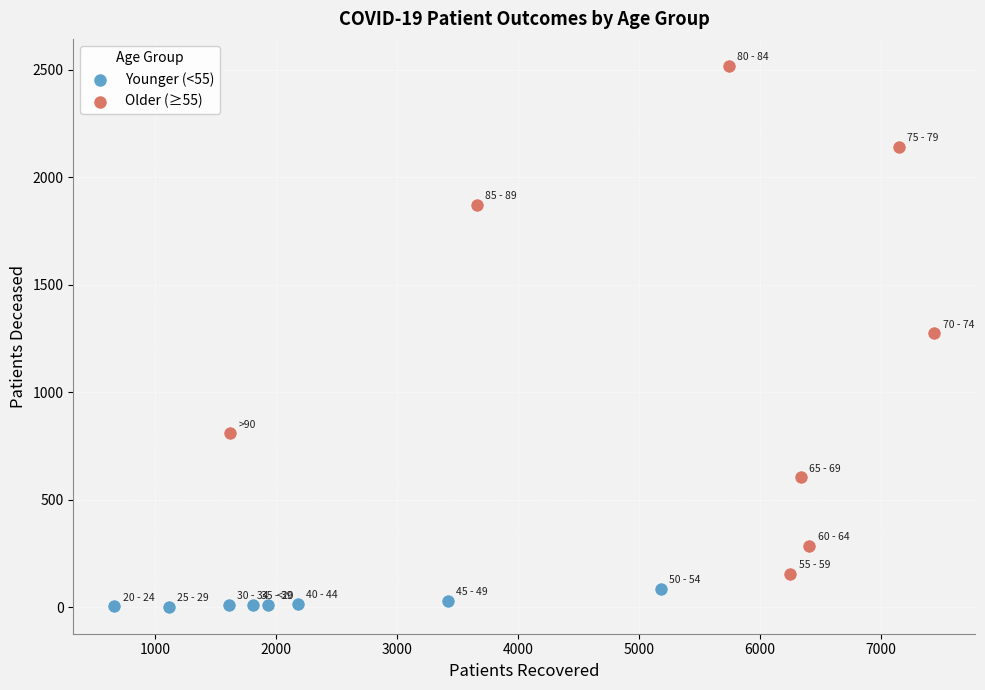

Which series contains the lowest Y value?

Younger (<55)